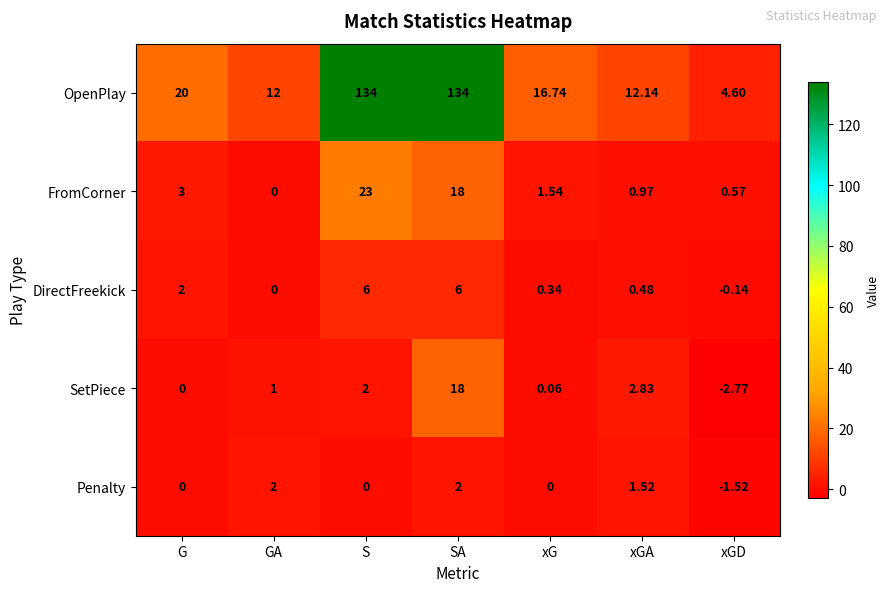

At which label does Penalty reach its minimum?

xGD